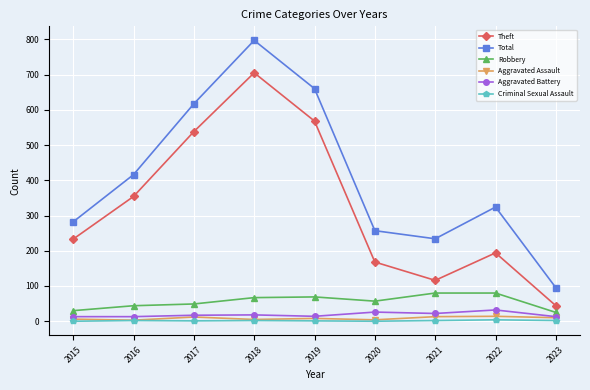

Is it true that Aggravated Battery equals 32 at 2022?

True